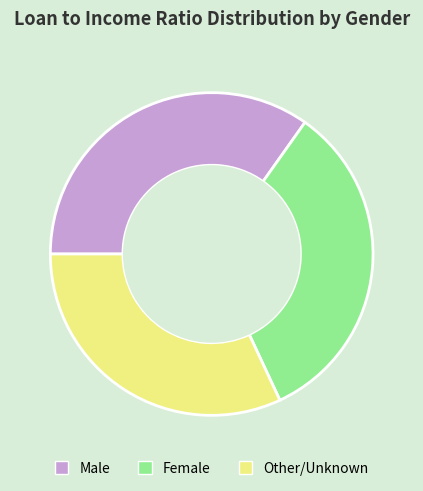

Which slice is the largest?

Male